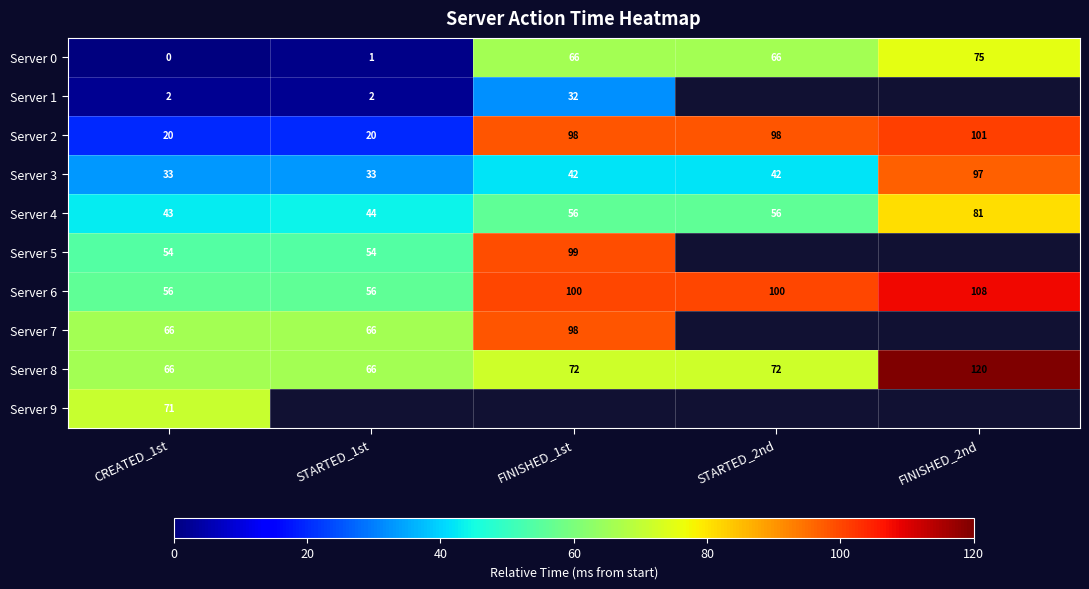

What value does the Server 8 series have at CREATED_1st?

66